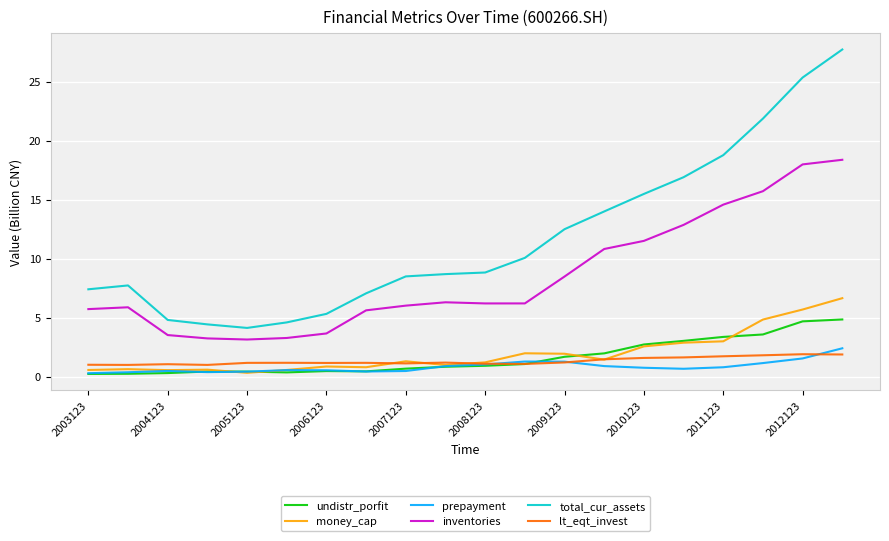

What is the average value of the lt_eqt_invest series?

1.3